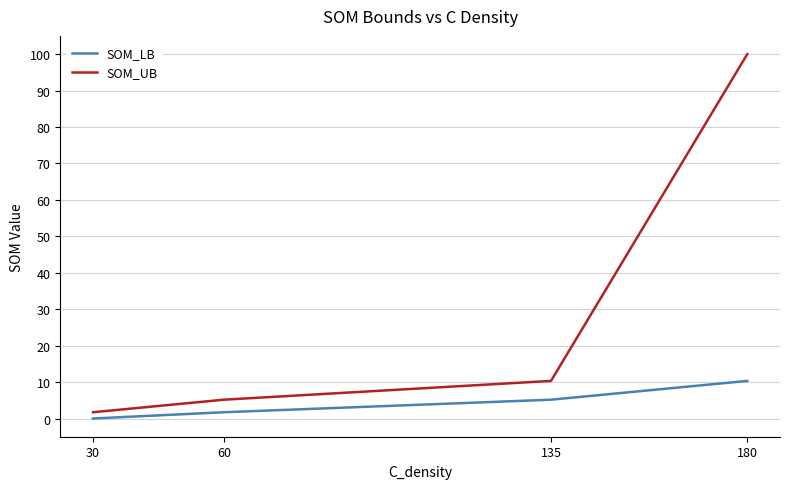

Reading left to right, extract all data points from this chart.

SOM_LB: 0.0	1.7	5.2	10.3
SOM_UB: 1.7	5.2	10.3	100.0